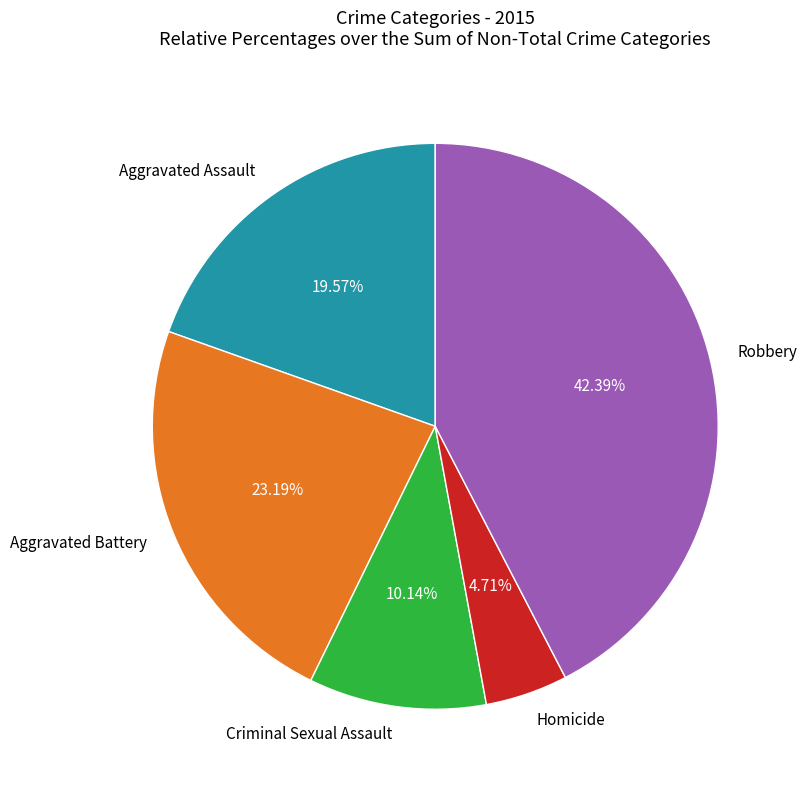

Which slice is the smallest?

Homicide